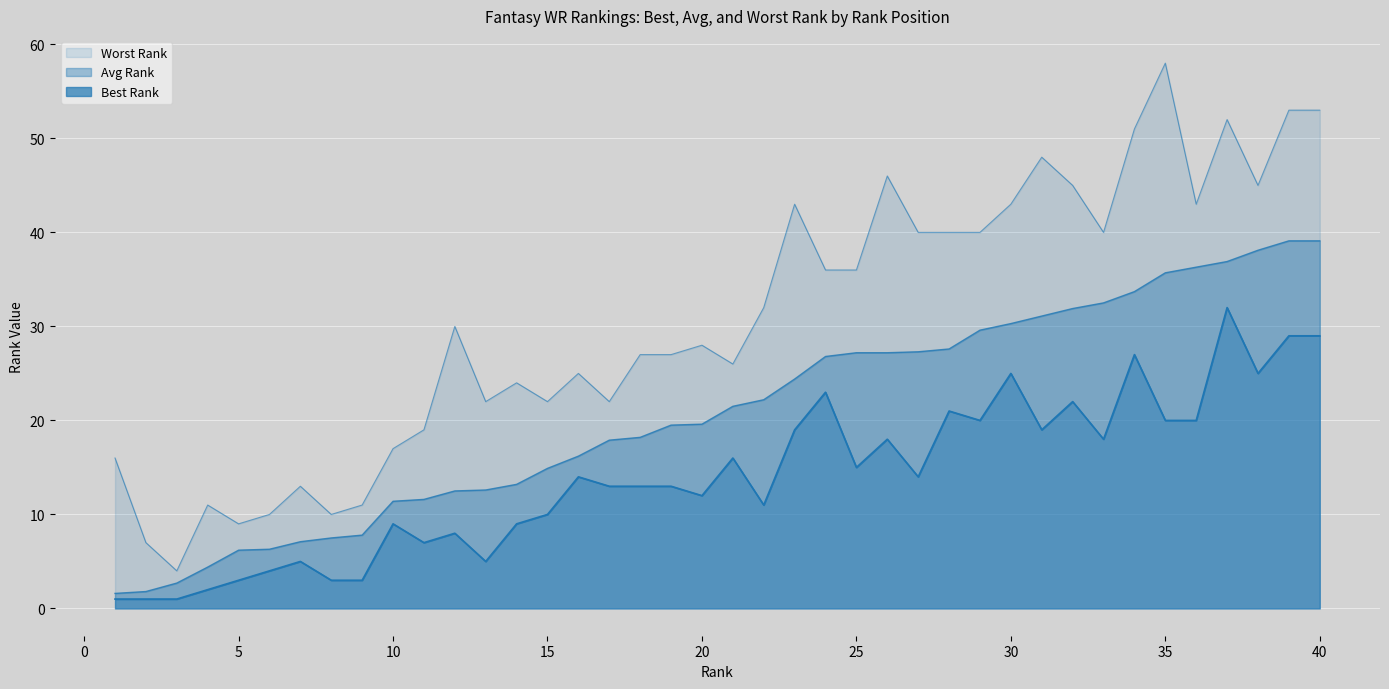

Reading right to left, transcribe all the data shown in this chart.

Best Rank: 40=29.0	39=29.0	38=25.0	37=32.0	36=20.0	35=20.0	34=27.0	33=18.0	32=22.0	31=19.0	30=25.0	29=20.0	28=21.0	27=14.0	26=18.0	25=15.0	24=23.0	23=19.0	22=11.0	21=16.0	20=12.0	19=13.0	18=13.0	17=13.0	16=14.0	15=10.0	14=9.0	13=5.0	12=8.0	11=7.0	10=9.0	9=3.0	8=3.0	7=5.0	6=4.0	5=3.0	4=2.0	3=1.0	2=1.0	1=1.0
Avg Rank: 40=39.1	39=39.1	38=38.1	37=36.9	36=36.3	35=35.7	34=33.7	33=32.5	32=31.9	31=31.1	30=30.3	29=29.6	28=27.6	27=27.3	26=27.2	25=27.2	24=26.8	23=24.4	22=22.2	21=21.5	20=19.6	19=19.5	18=18.2	17=17.9	16=16.2	15=14.9	14=13.2	13=12.6	12=12.5	11=11.6	10=11.4	9=7.8	8=7.5	7=7.1	6=6.3	5=6.2	4=4.4	3=2.7	2=1.8	1=1.6
Worst Rank: 40=53.0	39=53.0	38=45.0	37=52.0	36=43.0	35=58.0	34=51.0	33=40.0	32=45.0	31=48.0	30=43.0	29=40.0	28=40.0	27=40.0	26=46.0	25=36.0	24=36.0	23=43.0	22=32.0	21=26.0	20=28.0	19=27.0	18=27.0	17=22.0	16=25.0	15=22.0	14=24.0	13=22.0	12=30.0	11=19.0	10=17.0	9=11.0	8=10.0	7=13.0	6=10.0	5=9.0	4=11.0	3=4.0	2=7.0	1=16.0